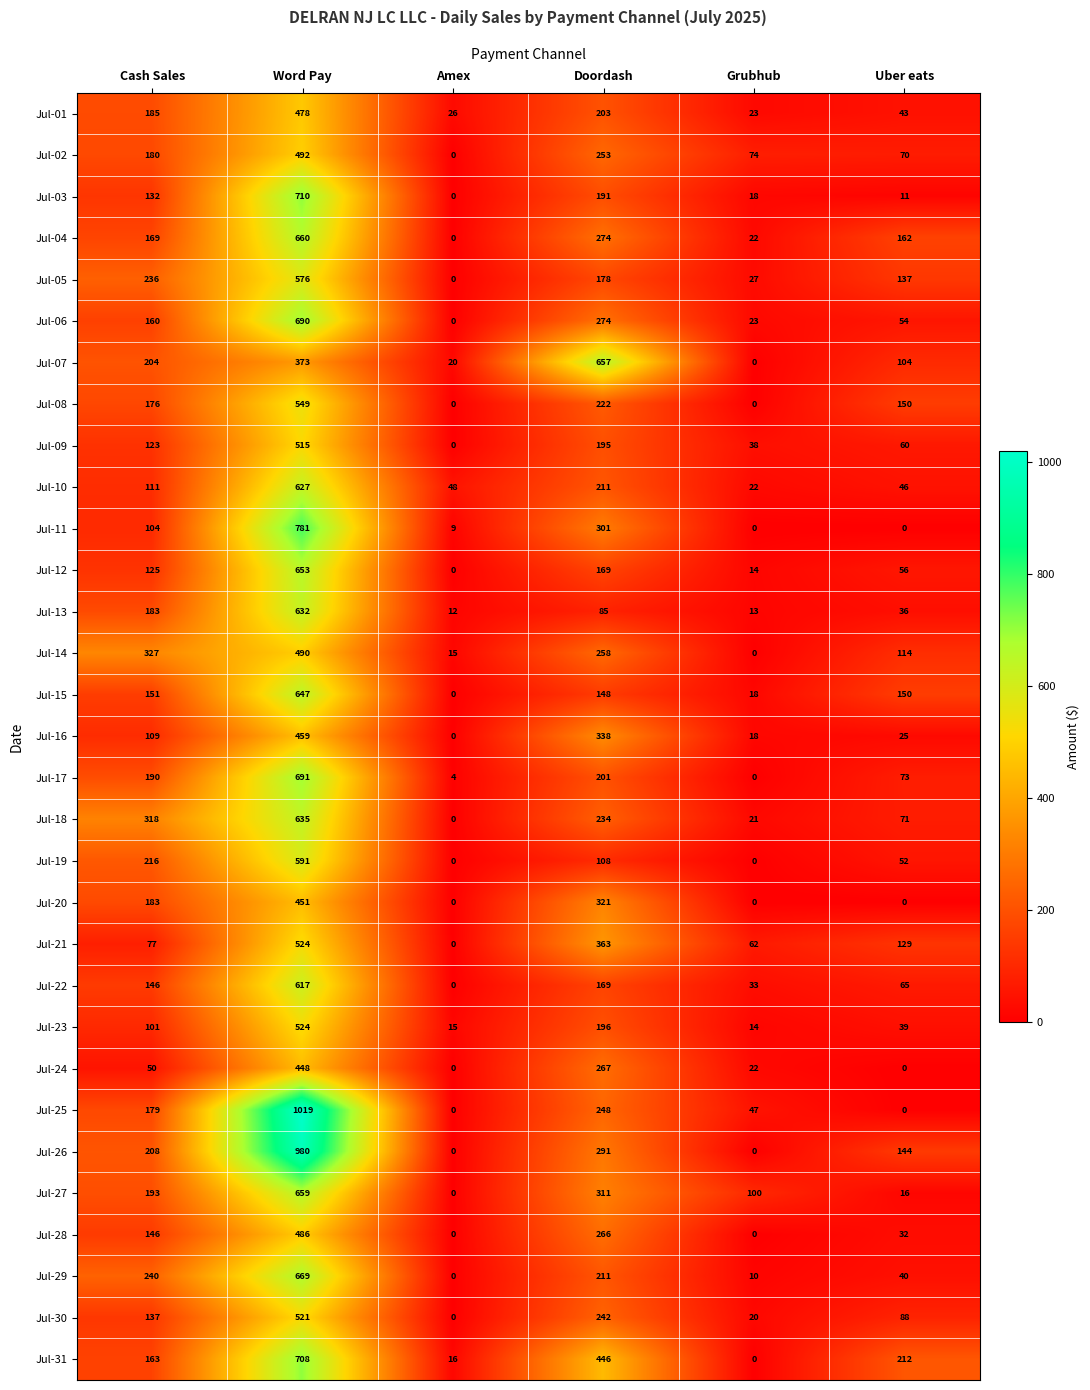

What is the difference between the maximum and minimum values in the Jul-24 series?

448